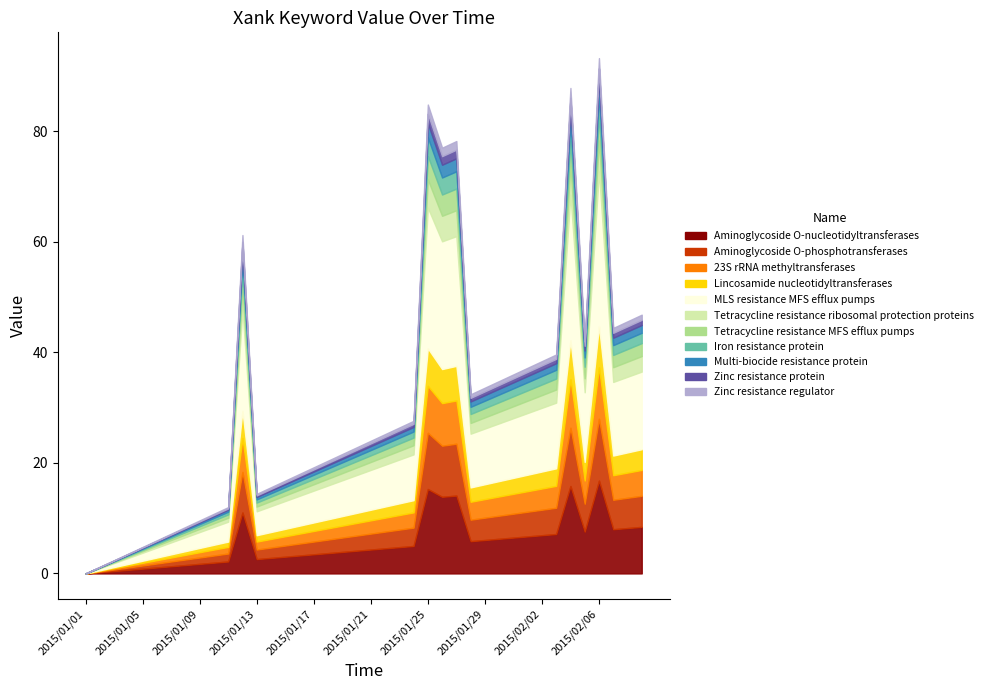

True or false: Xank (value) has more than 0 interior local peaks.

True